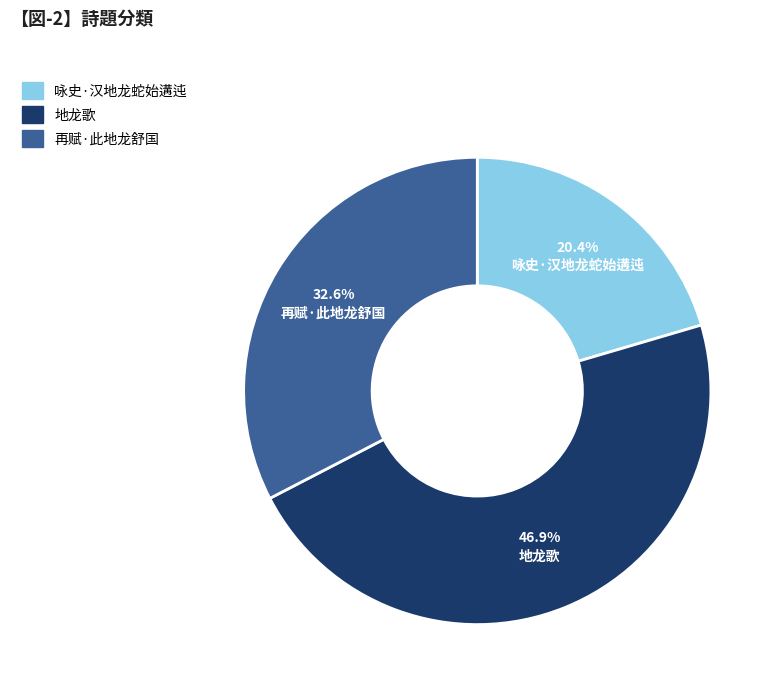

How many slices are in this pie chart?

3